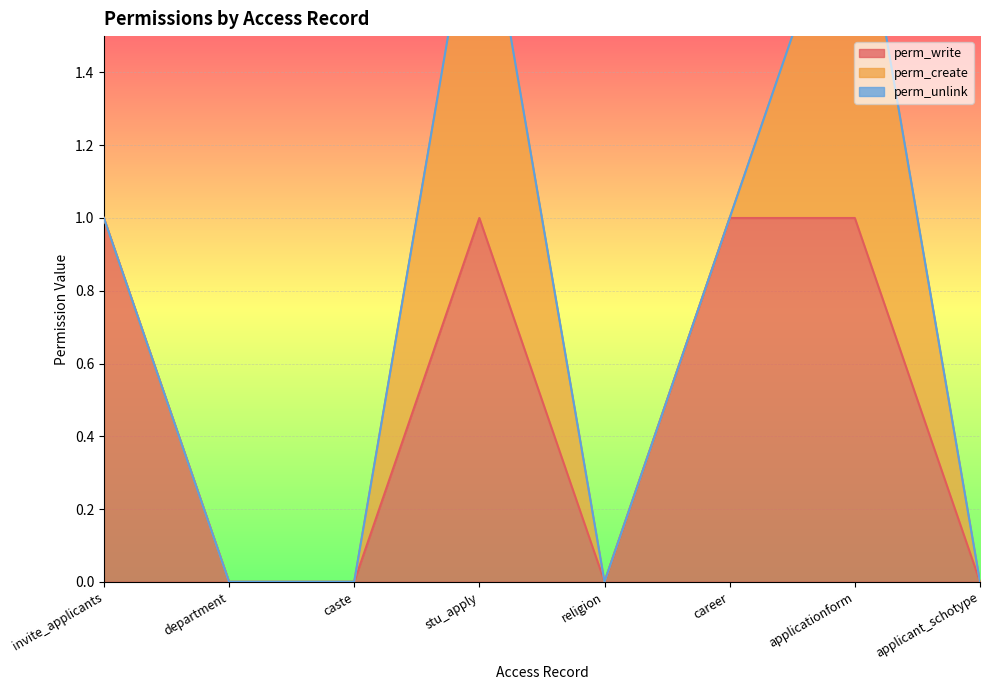

True or false: perm_write and perm_create cross at least once.

False